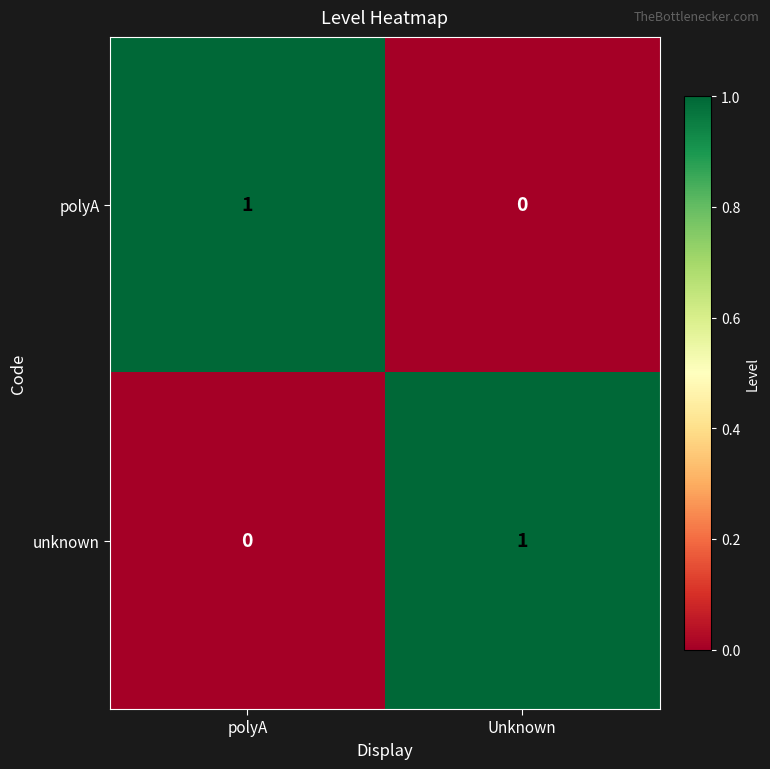

How many categories are shown in the chart?

2